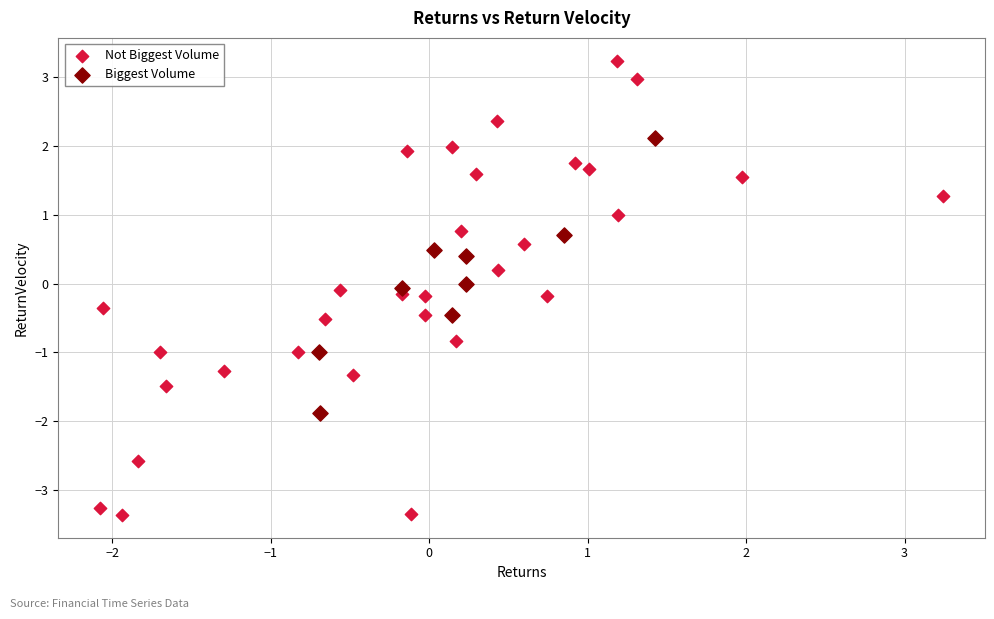

Which series contains the highest Y value?

Not Biggest Volume